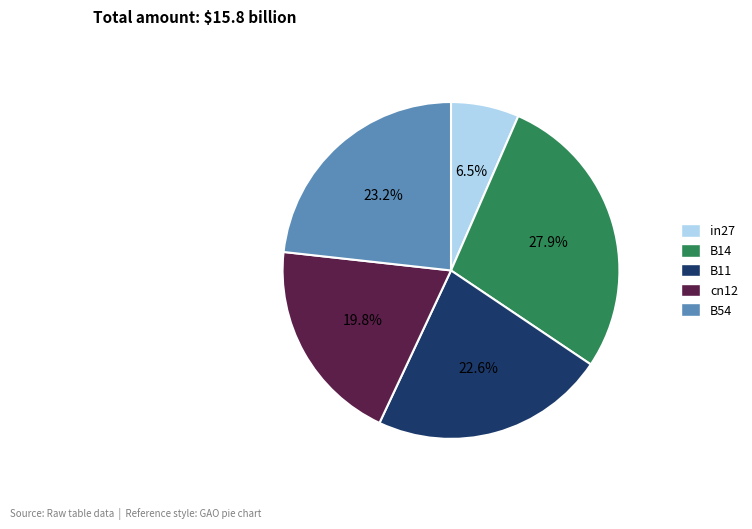

Does B11 represent more than half of the total?

No